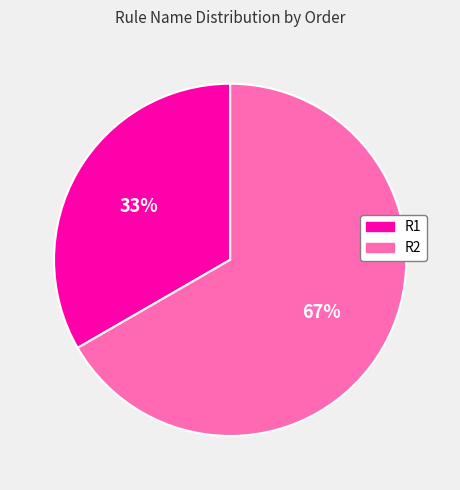

What percentage is the R2 slice, to the nearest percent?

67%